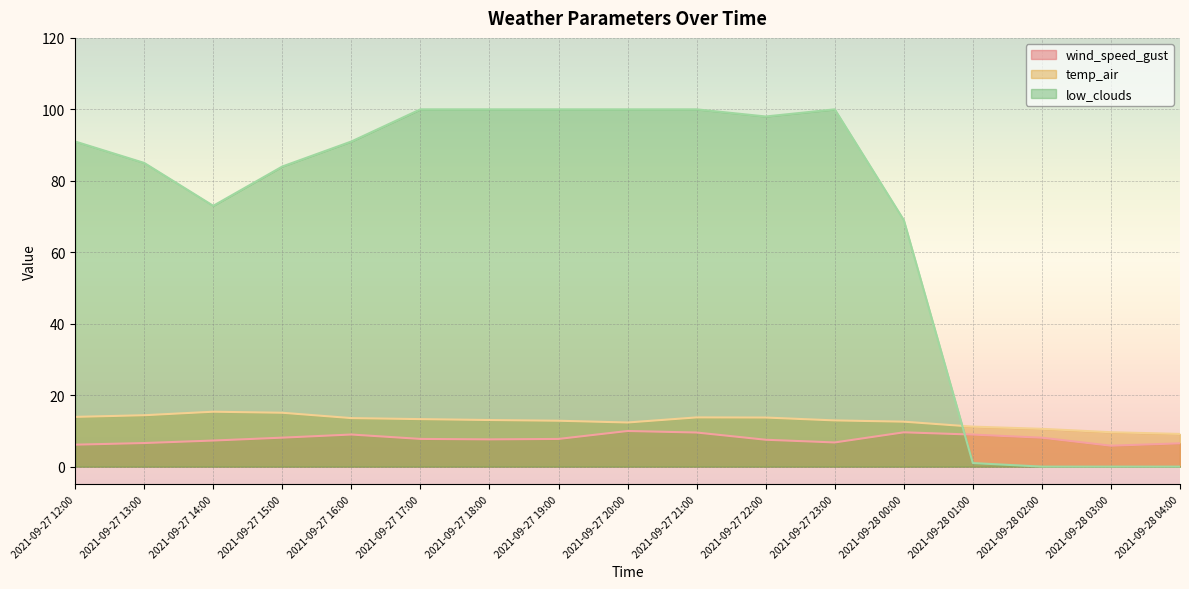

How many data points in temp_air are above 13?

9